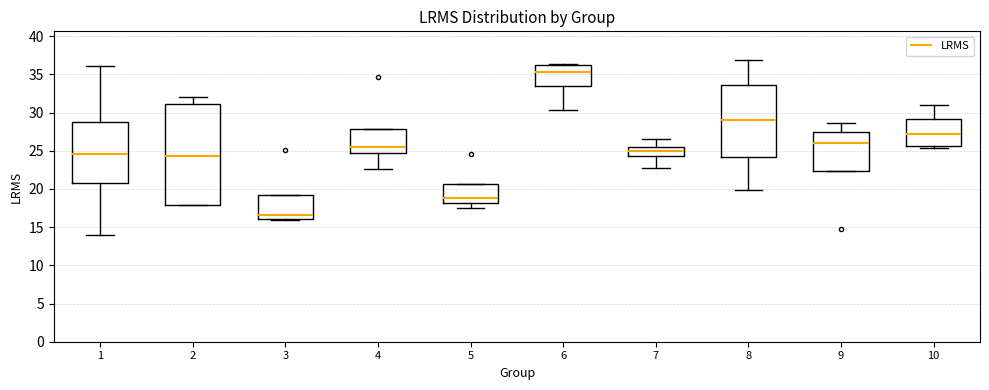

Which box is the tallest, from its lower edge to its upper edge?

2